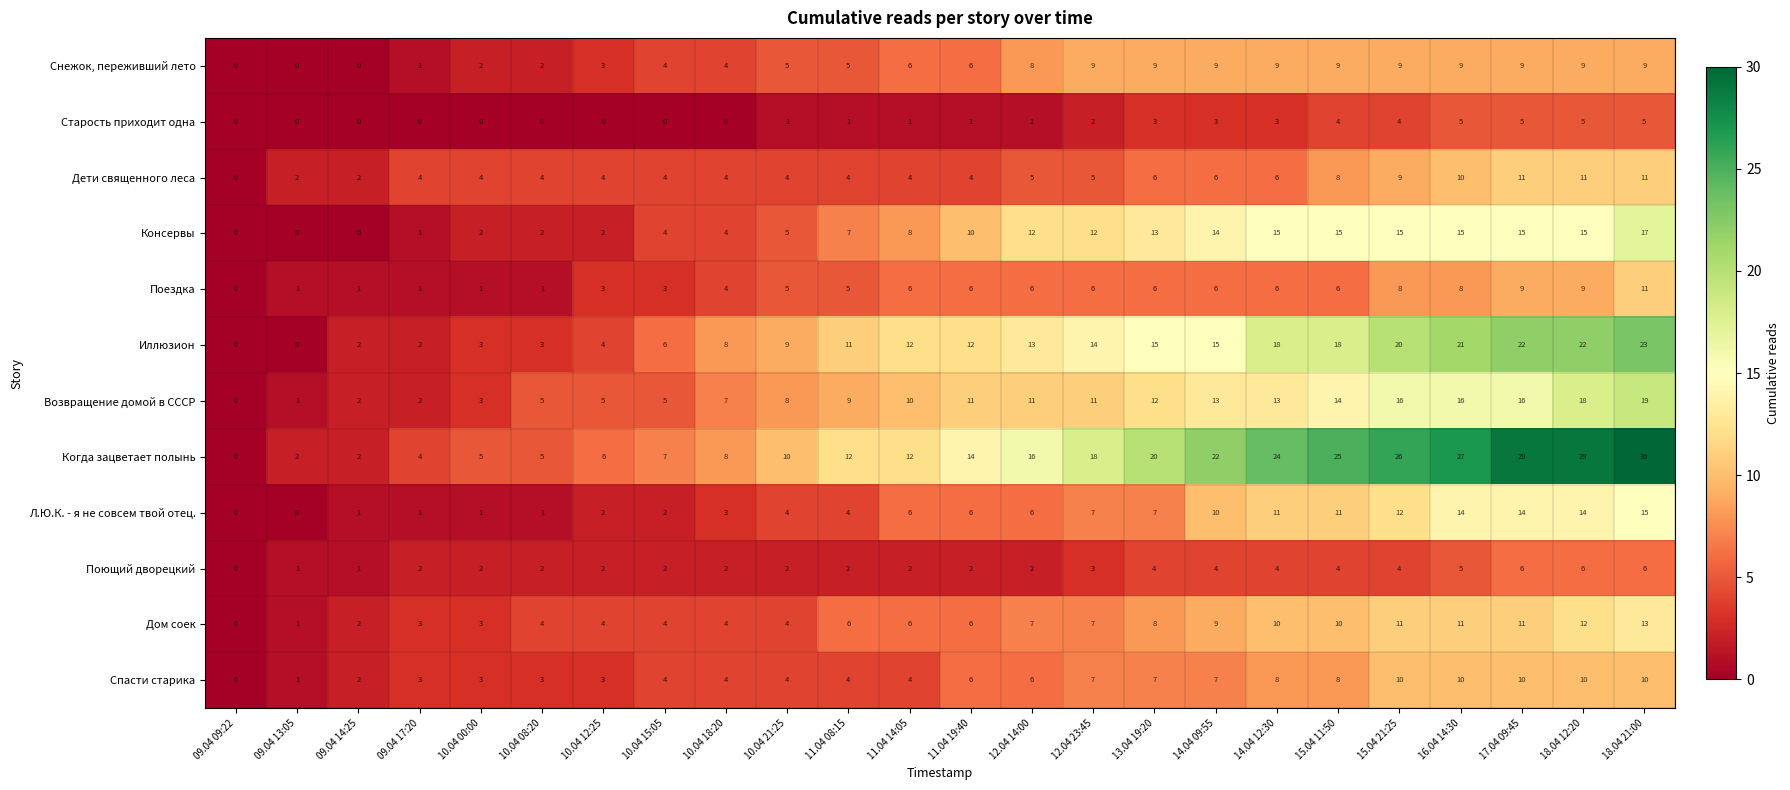

Is it true that Спасти старика equals 2 at 12.04 14:00?

False